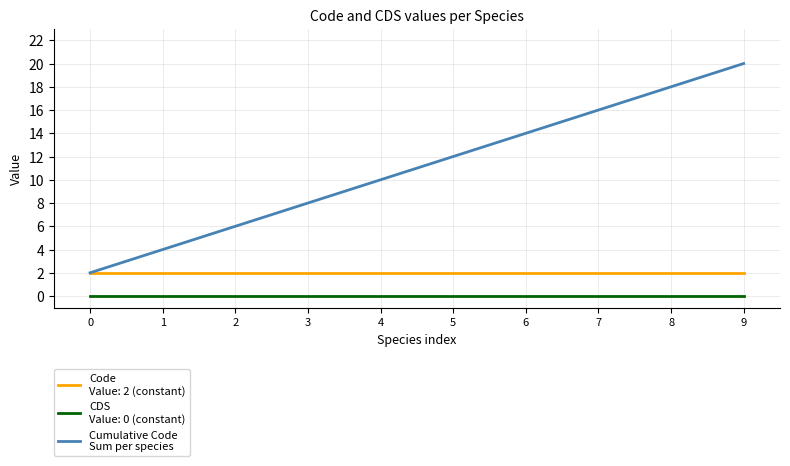

What is the maximum value shown in the chart?

20